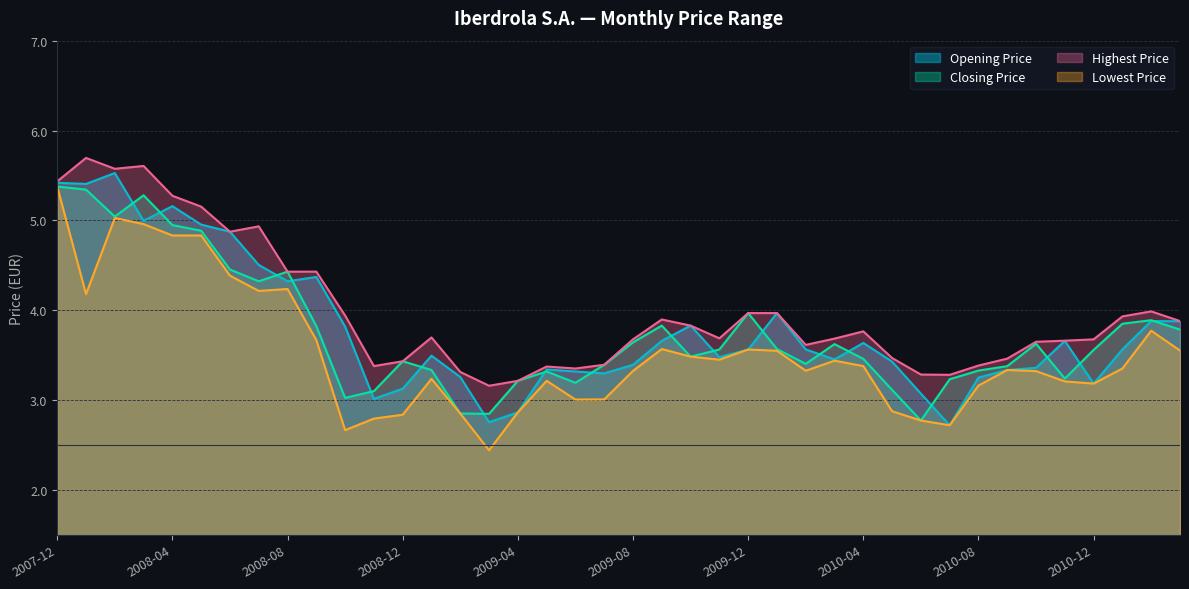

Reading left to right, transcribe all the data shown in this chart.

Opening Price: 2007-12=5.4	2008-01=5.4	2008-02=5.5	2008-03=5.0	2008-04=5.2	2008-05=5.0	2008-06=4.9	2008-07=4.5	2008-08=4.3	2008-09=4.4	2008-10=3.8	2008-11=3.0	2008-12=3.1	2009-01=3.5	2009-02=3.3	2009-03=2.8	2009-04=2.9	2009-05=3.3	2009-06=3.3	2009-07=3.3	2009-08=3.4	2009-09=3.7	2009-10=3.8	2009-11=3.5	2009-12=3.6	2010-01=4.0	2010-02=3.6	2010-03=3.5	2010-04=3.6	2010-05=3.4	2010-06=3.1	2010-07=2.7	2010-08=3.3	2010-09=3.3	2010-10=3.4	2010-11=3.7	2010-12=3.2	2011-01=3.6	2011-02=3.9	2011-03=3.9
Closing Price: 2007-12=5.4	2008-01=5.3	2008-02=5.0	2008-03=5.3	2008-04=4.9	2008-05=4.9	2008-06=4.5	2008-07=4.3	2008-08=4.4	2008-09=3.8	2008-10=3.0	2008-11=3.1	2008-12=3.4	2009-01=3.3	2009-02=2.9	2009-03=2.8	2009-04=3.2	2009-05=3.3	2009-06=3.2	2009-07=3.4	2009-08=3.6	2009-09=3.8	2009-10=3.5	2009-11=3.6	2009-12=4.0	2010-01=3.6	2010-02=3.4	2010-03=3.6	2010-04=3.5	2010-05=3.1	2010-06=2.8	2010-07=3.2	2010-08=3.3	2010-09=3.4	2010-10=3.6	2010-11=3.2	2010-12=3.6	2011-01=3.8	2011-02=3.9	2011-03=3.8
Highest Price: 2007-12=5.4	2008-01=5.7	2008-02=5.6	2008-03=5.6	2008-04=5.3	2008-05=5.2	2008-06=4.9	2008-07=4.9	2008-08=4.4	2008-09=4.4	2008-10=3.9	2008-11=3.4	2008-12=3.4	2009-01=3.7	2009-02=3.3	2009-03=3.2	2009-04=3.2	2009-05=3.4	2009-06=3.4	2009-07=3.4	2009-08=3.7	2009-09=3.9	2009-10=3.8	2009-11=3.7	2009-12=4.0	2010-01=4.0	2010-02=3.6	2010-03=3.7	2010-04=3.8	2010-05=3.5	2010-06=3.3	2010-07=3.3	2010-08=3.4	2010-09=3.5	2010-10=3.6	2010-11=3.7	2010-12=3.7	2011-01=3.9	2011-02=4.0	2011-03=3.9
Lowest Price: 2007-12=5.4	2008-01=4.2	2008-02=5.0	2008-03=5.0	2008-04=4.8	2008-05=4.8	2008-06=4.4	2008-07=4.2	2008-08=4.2	2008-09=3.7	2008-10=2.7	2008-11=2.8	2008-12=2.8	2009-01=3.2	2009-02=2.9	2009-03=2.4	2009-04=2.9	2009-05=3.2	2009-06=3.0	2009-07=3.0	2009-08=3.3	2009-09=3.6	2009-10=3.5	2009-11=3.4	2009-12=3.6	2010-01=3.5	2010-02=3.3	2010-03=3.4	2010-04=3.4	2010-05=2.9	2010-06=2.8	2010-07=2.7	2010-08=3.2	2010-09=3.3	2010-10=3.3	2010-11=3.2	2010-12=3.2	2011-01=3.4	2011-02=3.8	2011-03=3.6